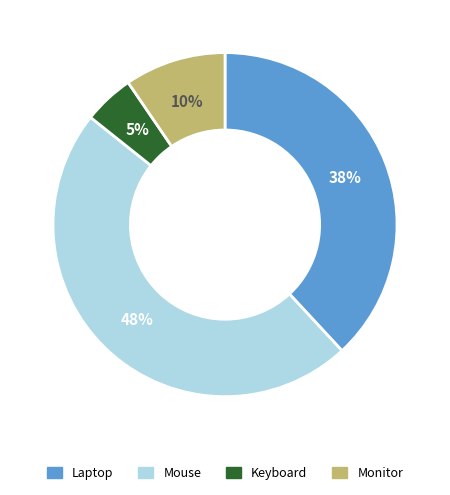

Is the sum of Keyboard and Laptop greater than half?

No